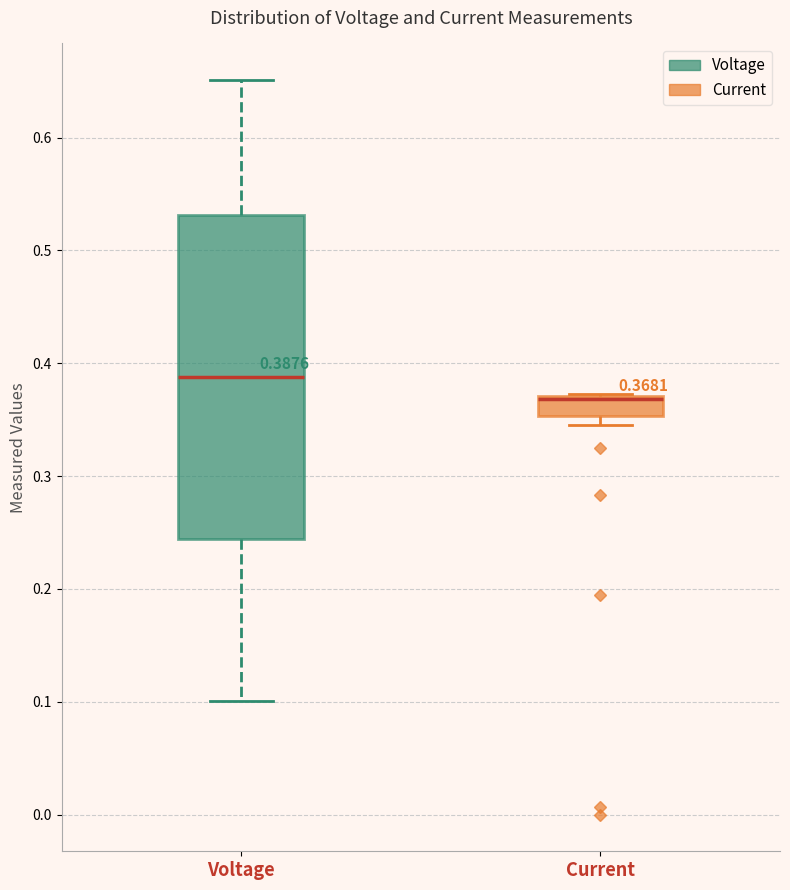

Comparing the boxes themselves (not the whiskers), which one is the tallest?

Voltage